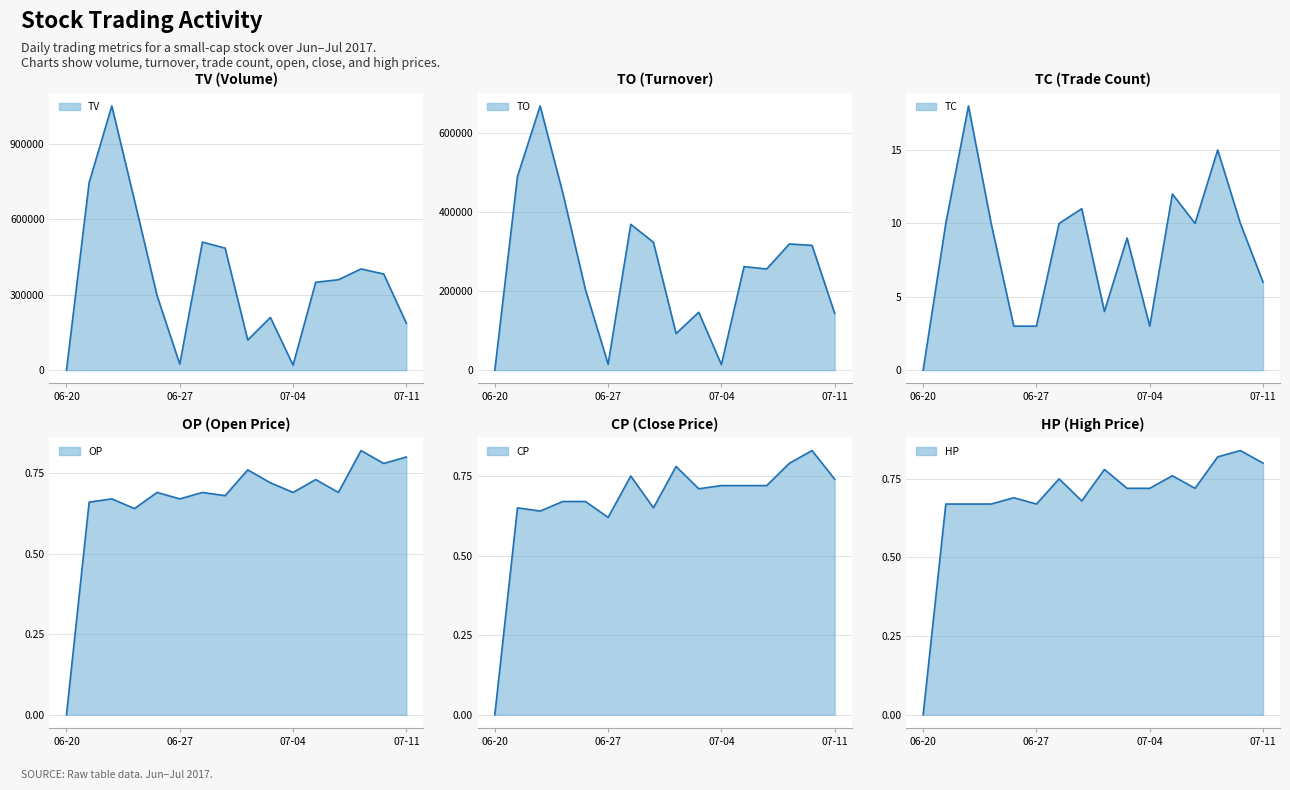

Which series has the largest total across all categories?

TV